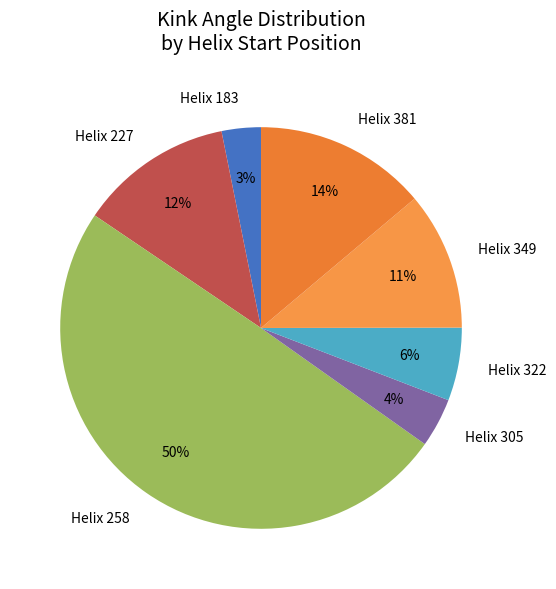

The Helix 381 slice represents 8% of the pie. True or false?

False